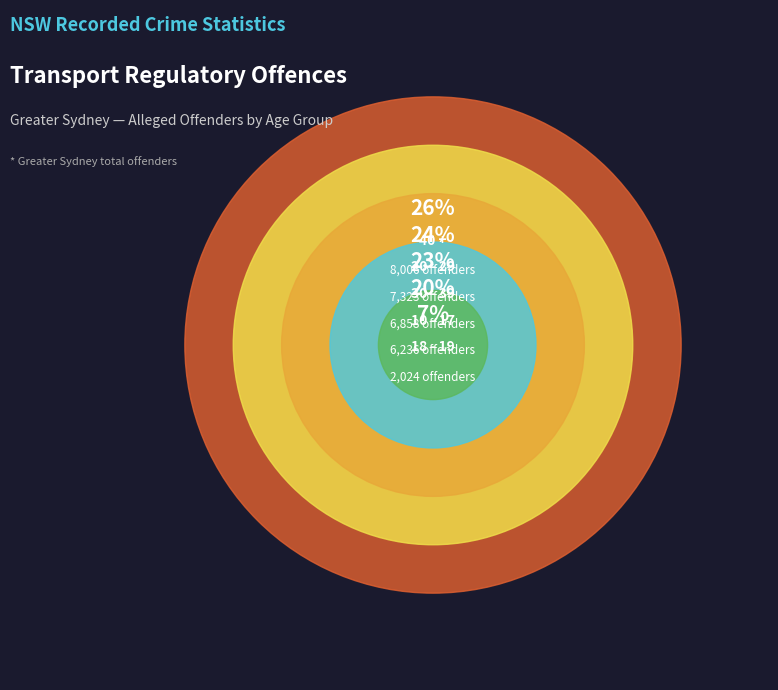

To the nearest percent, what portion does 20 - 29 represent?

24%